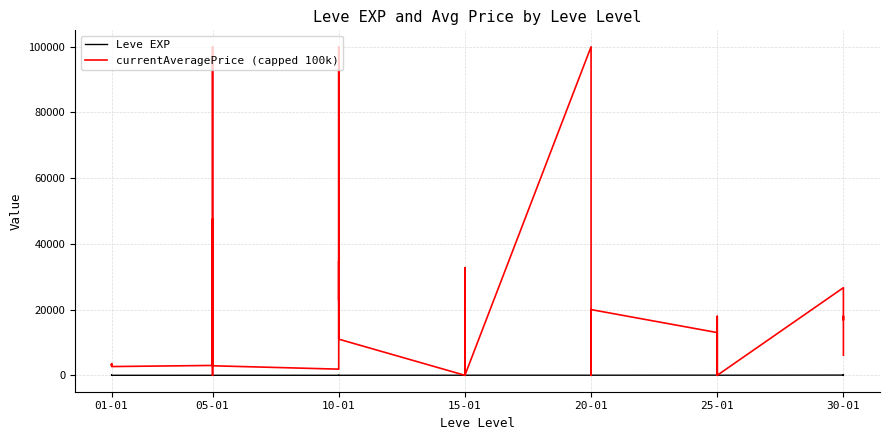

Reading left to right, list all the values displayed in this chart.

Leve EXP: 1	2	1	1	2	1	6	6	8	6	6	5	3	9	9	13	6	6	24	21	24	21	20	24	28	16	28	28	12	28	47	36	24	41	36	24	67	99	34	36
currentAveragePrice (capped 100k): 3307	3309	2996	3515	3000	2661	2999	47580	0	100000	63338	2900	1870	100000	31510	22752	34779	11000	0	17955	0	10000	32754	0	100000	39800	0	12901	16540	20000	13004	7000	0	17955	7000	0	26666	16824	17997	6134